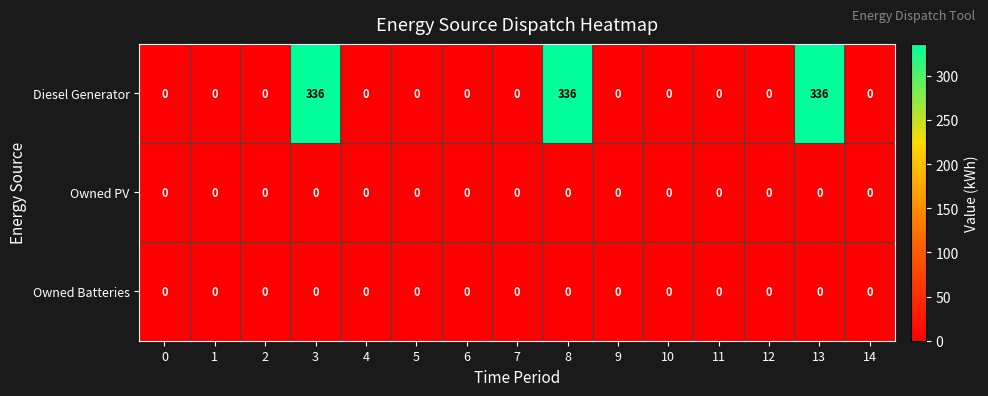

Which series has the largest range (max minus min)?

Diesel Generator